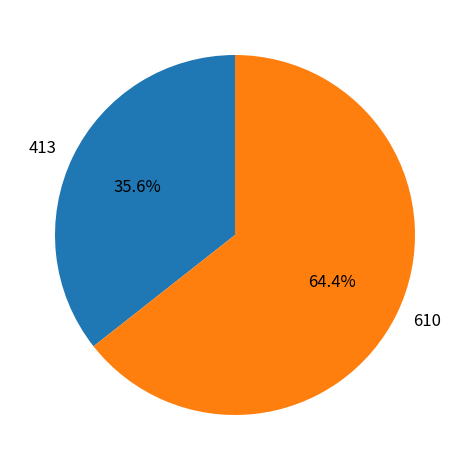

Which has a higher value, 413 or 610?

610